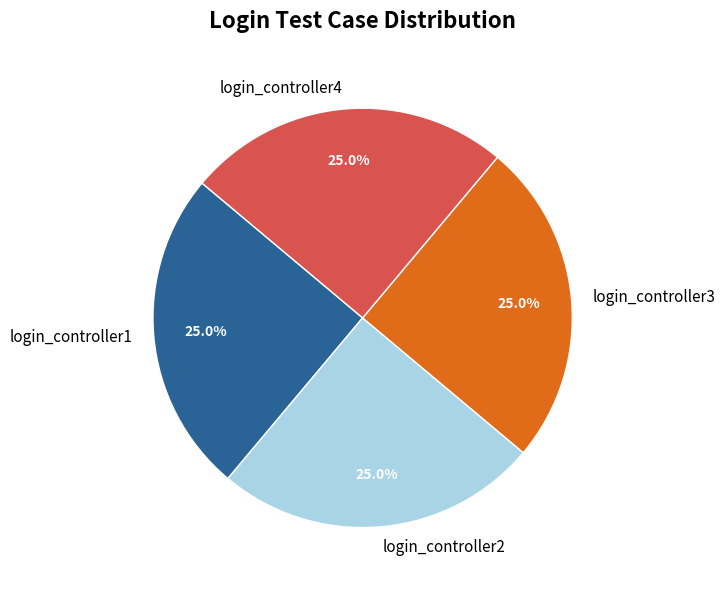

Does login_controller2 represent more than half of the total?

No